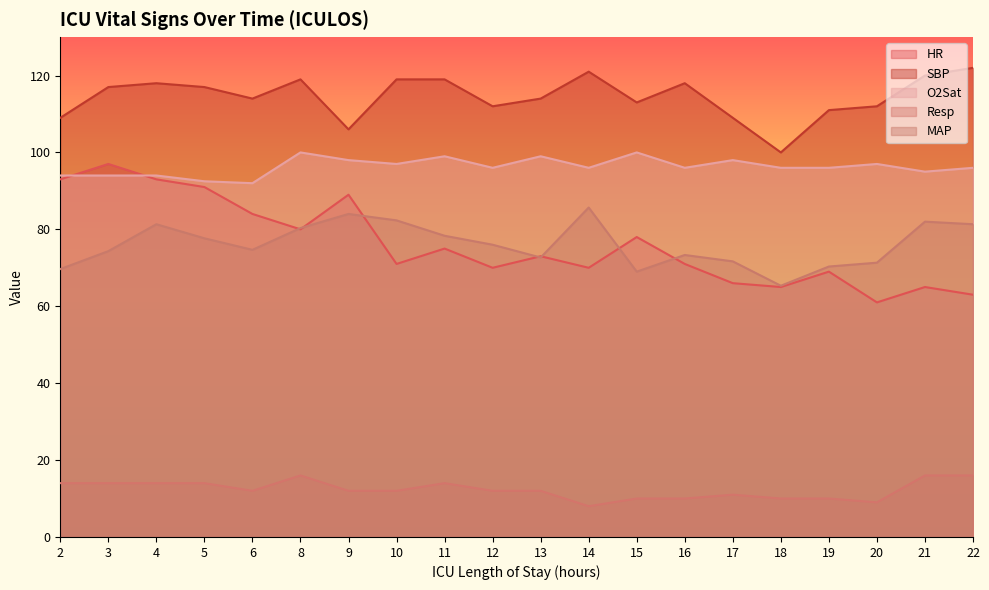

Does the chart display data point markers on the line(s)?

No